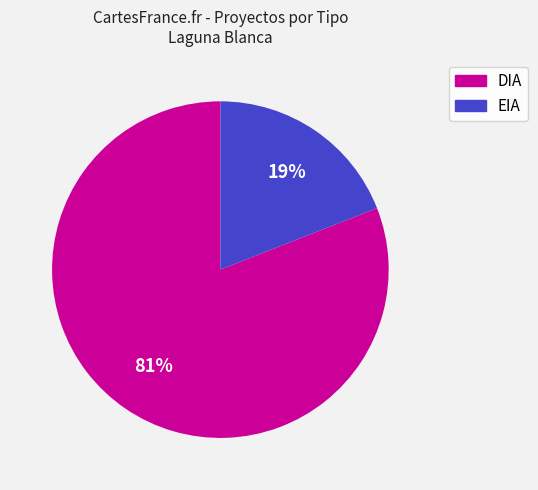

How many segments does this pie chart have?

2